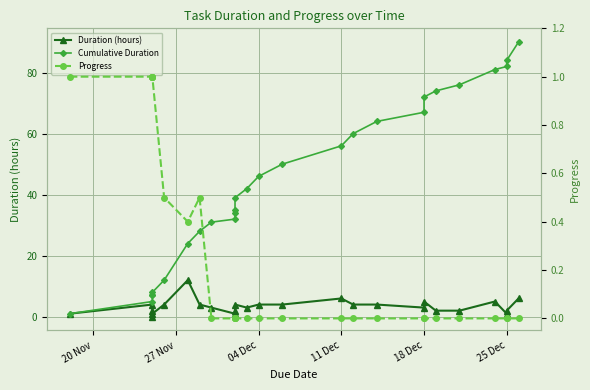

True or false: Duration (hours) and Progress cross at least once.

True